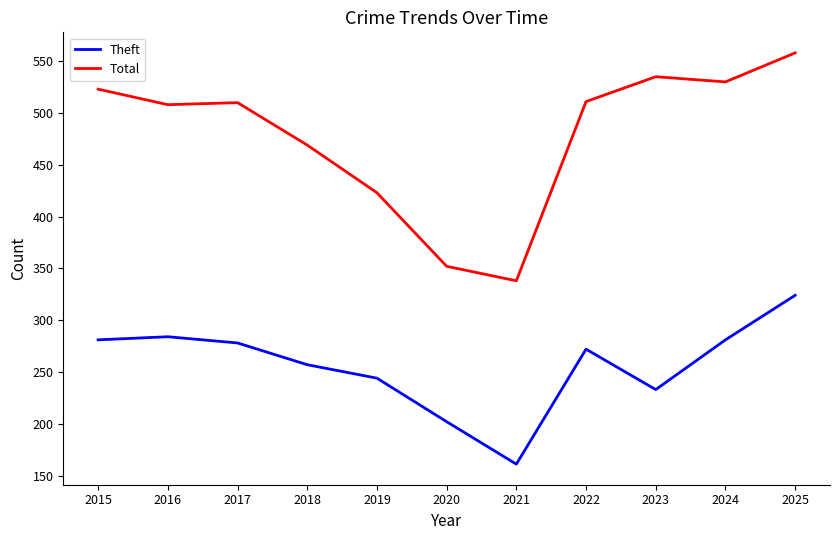

What is the sum of all Theft values?

2817